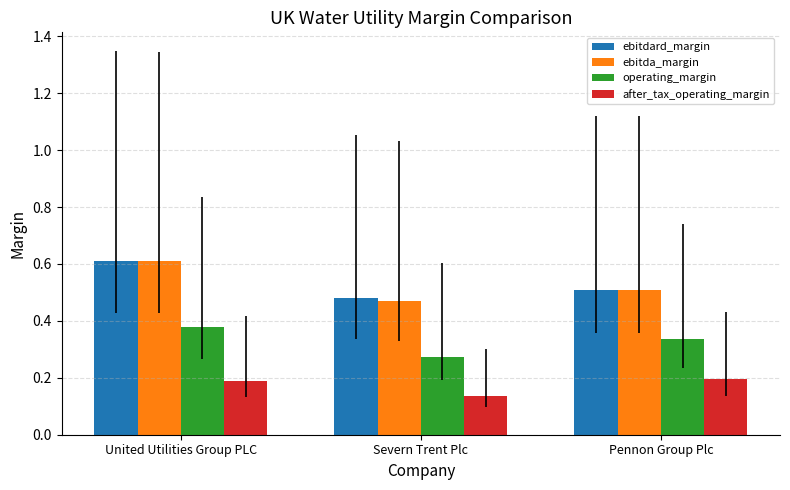

True or false: ebitdard_margin has a value of 0.5 at Severn Trent Plc.

True